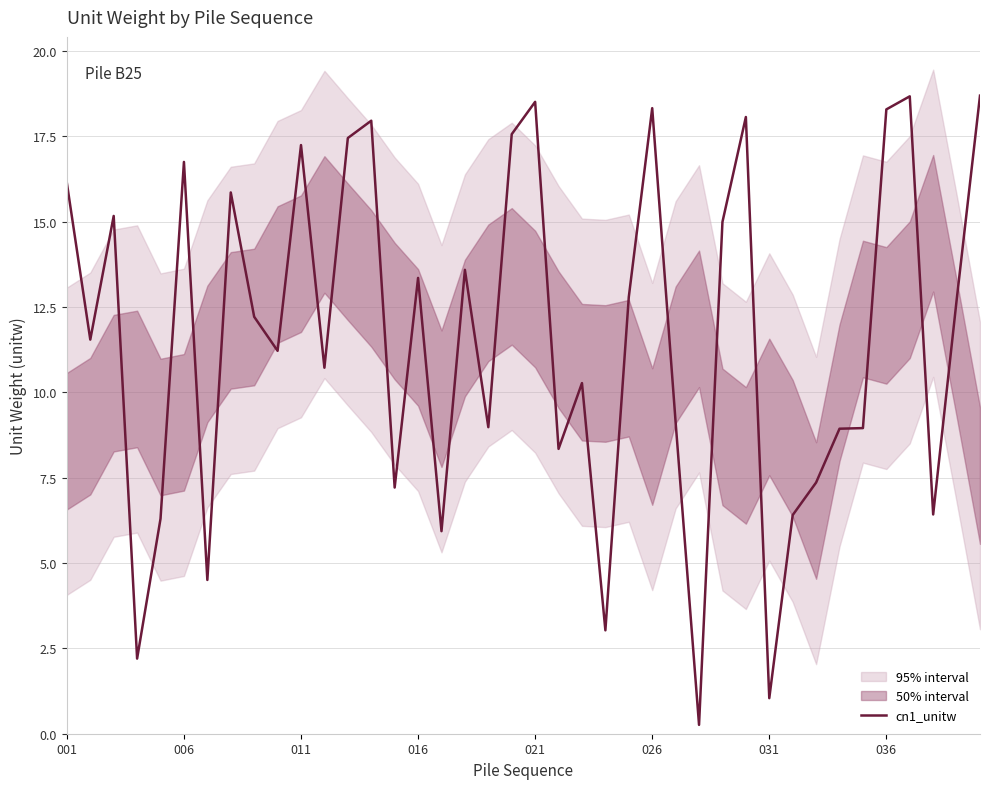

What is the value of the 16th point from the left?

13.4